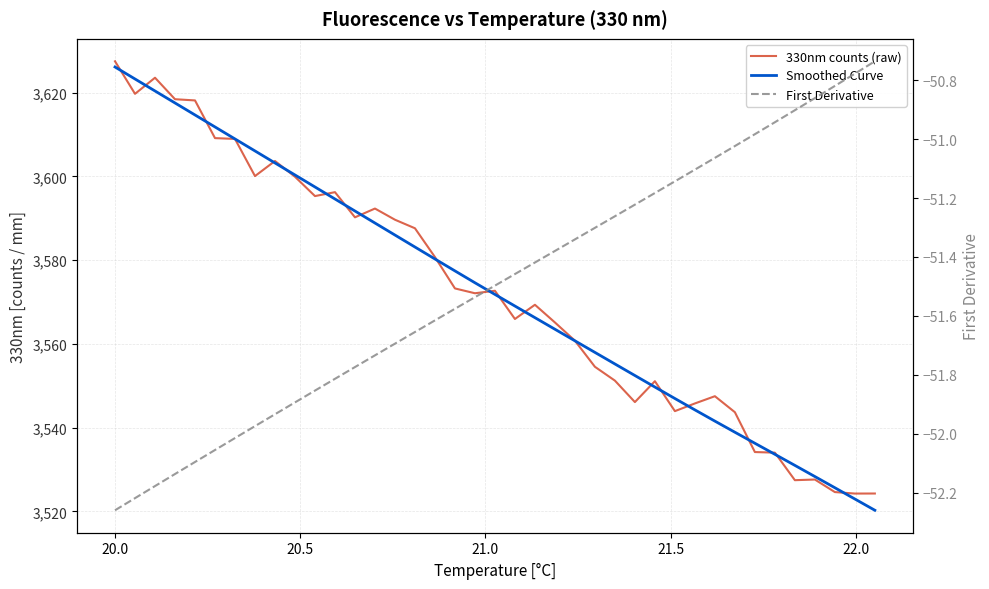

What is the difference between the maximum and minimum values in the Smoothed Curve series?

105.8